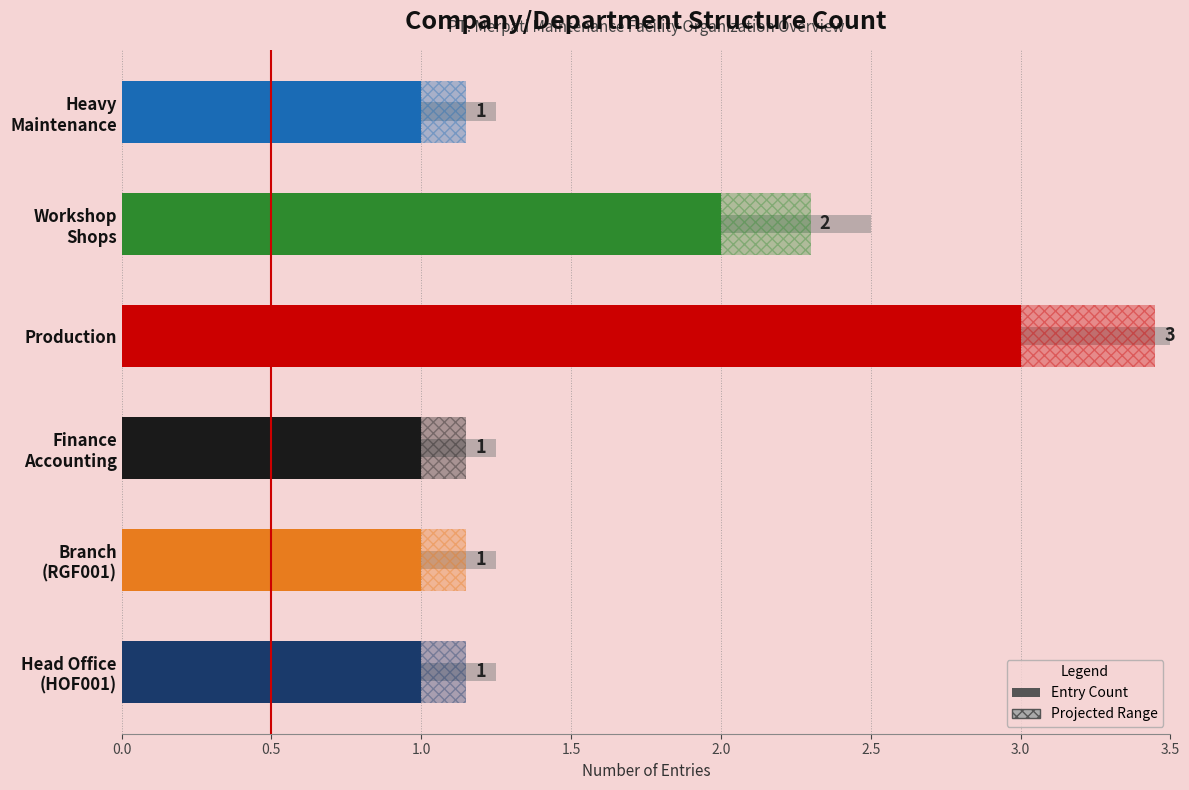

Rank the categories by value from highest to lowest.

DPT001 (Production), DPT001 (Workshop), HOF001, RGF001, DPT001 (Finance), DPT001 (Heavy)